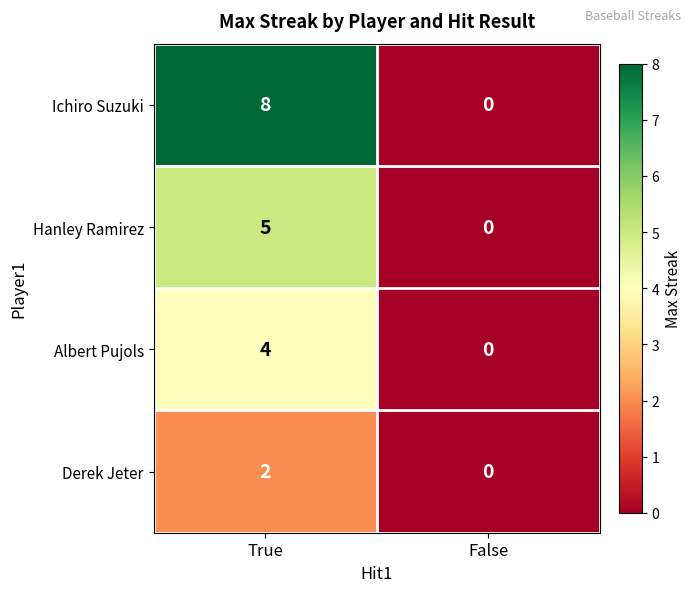

At how many categories does at least one series exceed 7?

1